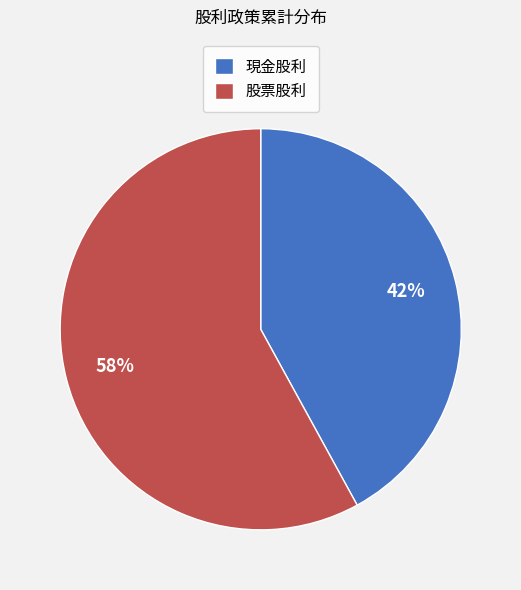

Is the sum of 現金股利 and 股票股利 greater than half?

Yes